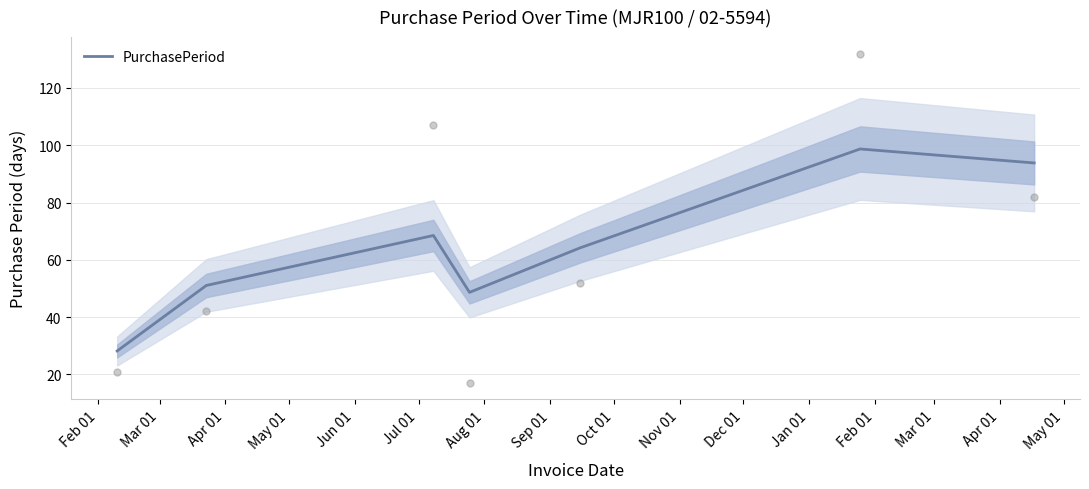

What is the value of the 3rd point from the left?

68.5